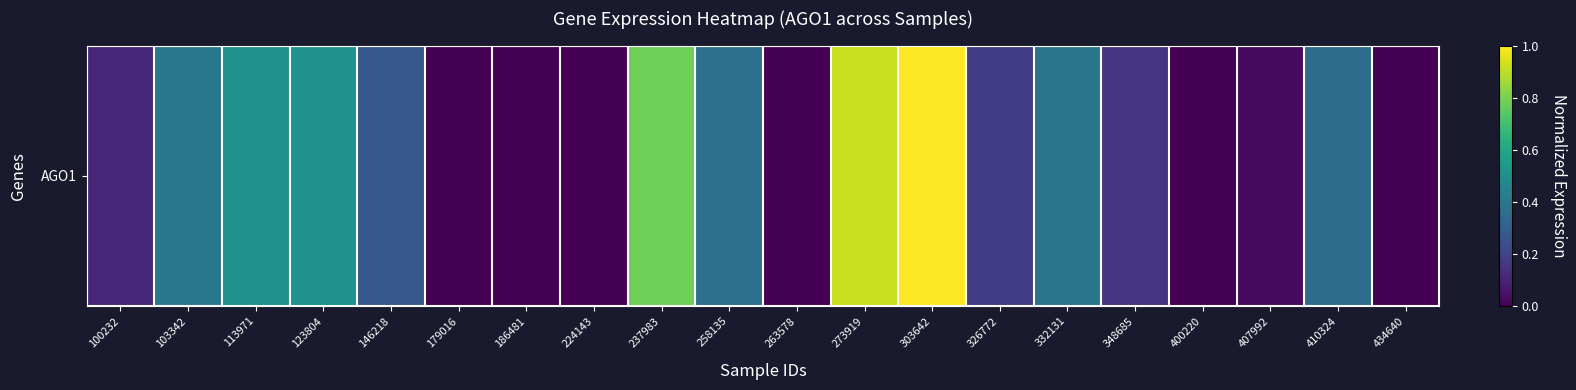

What is the difference between the values at 100232 and 186481?

0.1